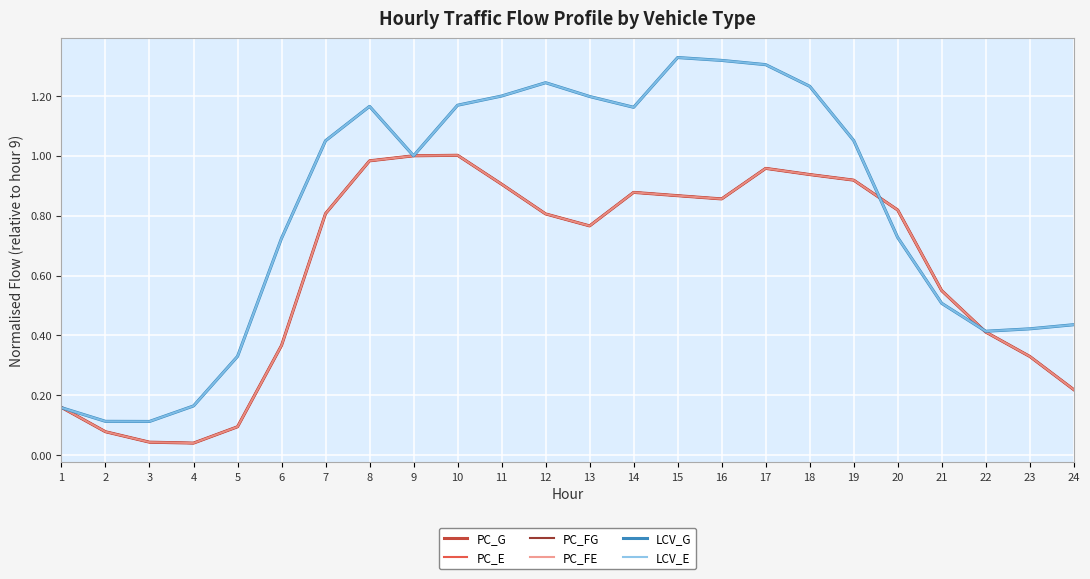

Reading right to left, list all the values displayed in this chart.

PC_G: 24=0.2	23=0.3	22=0.4	21=0.5	20=0.8	19=0.9	18=0.9	17=1.0	16=0.9	15=0.9	14=0.9	13=0.8	12=0.8	11=0.9	10=1.0	9=1.0	8=1.0	7=0.8	6=0.4	5=0.1	4=0.0	3=0.0	2=0.1	1=0.2
PC_E: 24=0.2	23=0.3	22=0.4	21=0.5	20=0.8	19=0.9	18=0.9	17=1.0	16=0.9	15=0.9	14=0.9	13=0.8	12=0.8	11=0.9	10=1.0	9=1.0	8=1.0	7=0.8	6=0.4	5=0.1	4=0.0	3=0.0	2=0.1	1=0.2
PC_FG: 24=0.2	23=0.3	22=0.4	21=0.5	20=0.8	19=0.9	18=0.9	17=1.0	16=0.9	15=0.9	14=0.9	13=0.8	12=0.8	11=0.9	10=1.0	9=1.0	8=1.0	7=0.8	6=0.4	5=0.1	4=0.0	3=0.0	2=0.1	1=0.2
PC_FE: 24=0.2	23=0.3	22=0.4	21=0.5	20=0.8	19=0.9	18=0.9	17=1.0	16=0.9	15=0.9	14=0.9	13=0.8	12=0.8	11=0.9	10=1.0	9=1.0	8=1.0	7=0.8	6=0.4	5=0.1	4=0.0	3=0.0	2=0.1	1=0.2
LCV_G: 24=0.4	23=0.4	22=0.4	21=0.5	20=0.7	19=1.1	18=1.2	17=1.3	16=1.3	15=1.3	14=1.2	13=1.2	12=1.2	11=1.2	10=1.2	9=1.0	8=1.2	7=1.1	6=0.7	5=0.3	4=0.2	3=0.1	2=0.1	1=0.2
LCV_E: 24=0.4	23=0.4	22=0.4	21=0.5	20=0.7	19=1.1	18=1.2	17=1.3	16=1.3	15=1.3	14=1.2	13=1.2	12=1.2	11=1.2	10=1.2	9=1.0	8=1.2	7=1.1	6=0.7	5=0.3	4=0.2	3=0.1	2=0.1	1=0.2